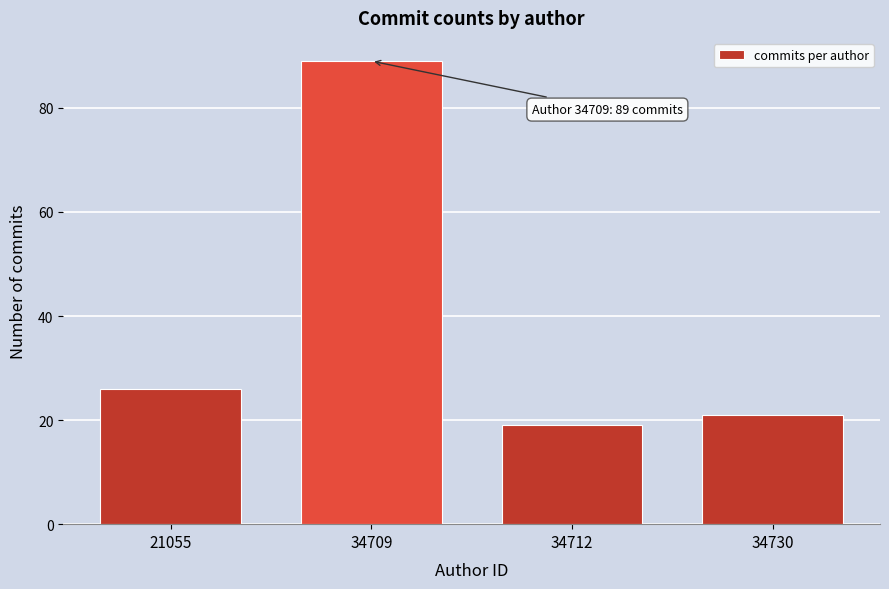

Reading left to right, list all the values displayed in this chart.

26	89	19	21